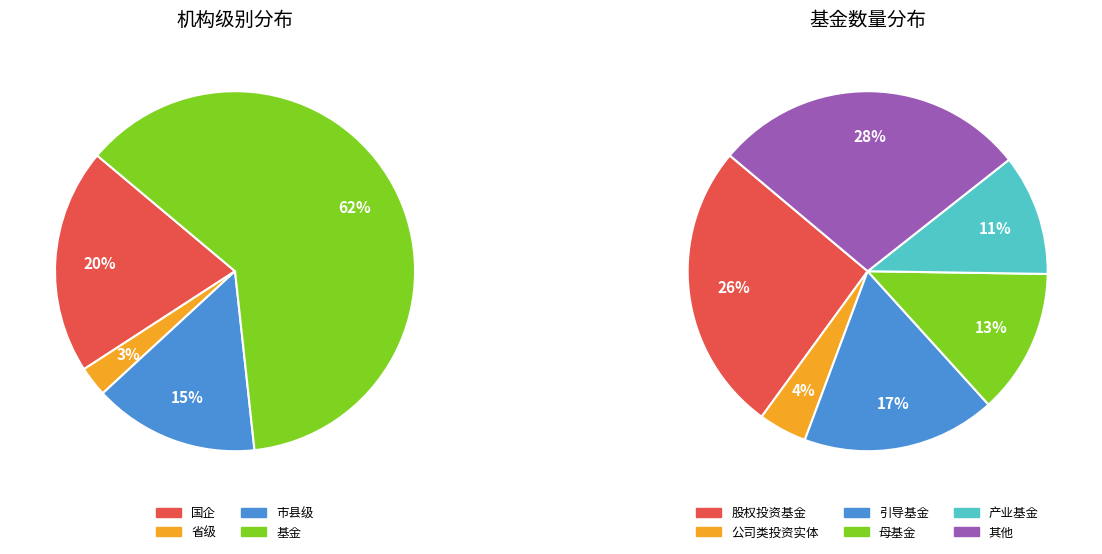

Combined, what portion of the pie is 市县级 and 国企?

35.1%